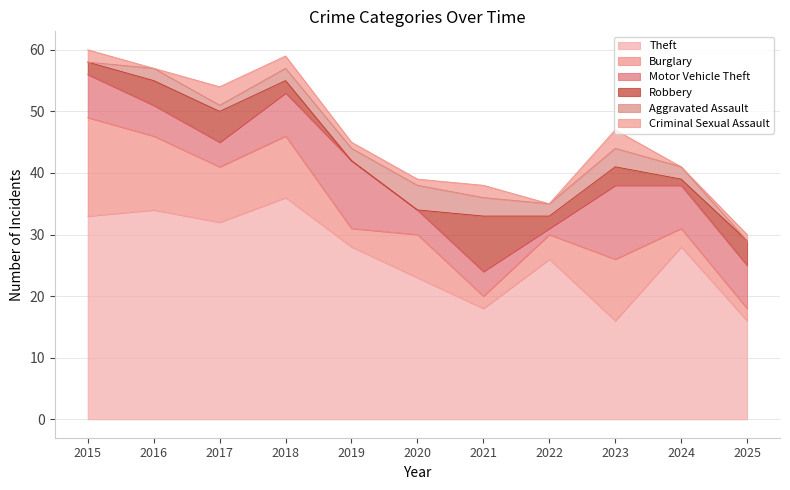

At which label does Criminal Sexual Assault first exceed 1?

2015